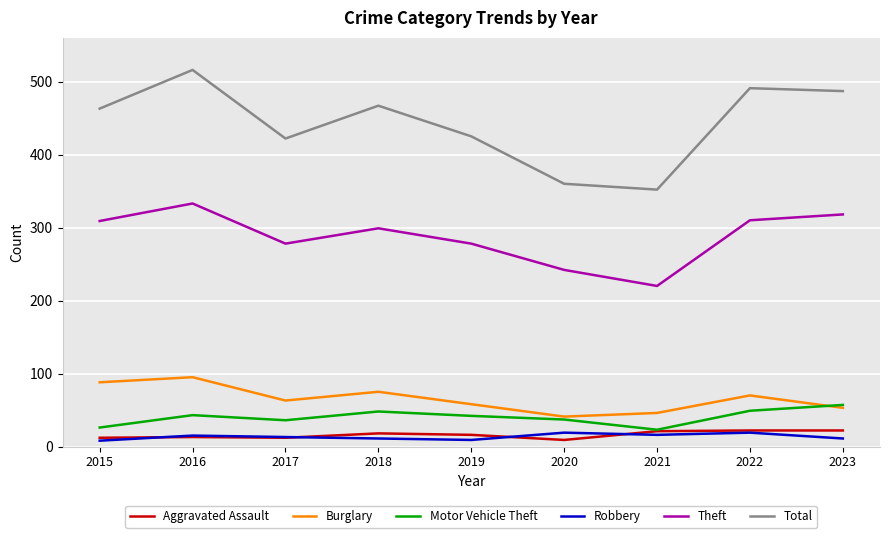

In Total, how many points are higher than both neighbors (excluding endpoints)?

3